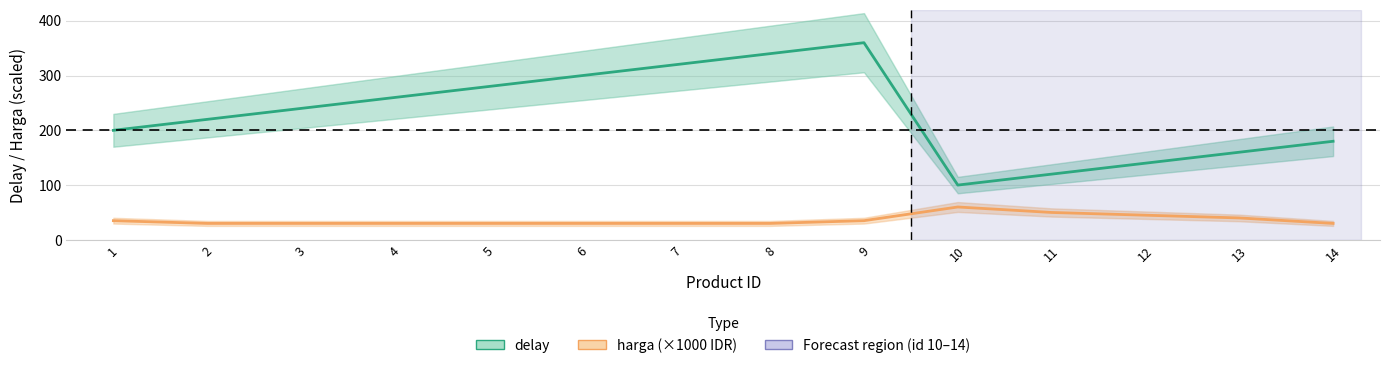

Reading right to left, what are all the values shown in this chart?

delay: 180	160	140	120	100	360	340	320	300	280	260	240	220	200
harga (×1000 IDR): 30	40	45	50	60	35	30	30	30	30	30	30	30	35